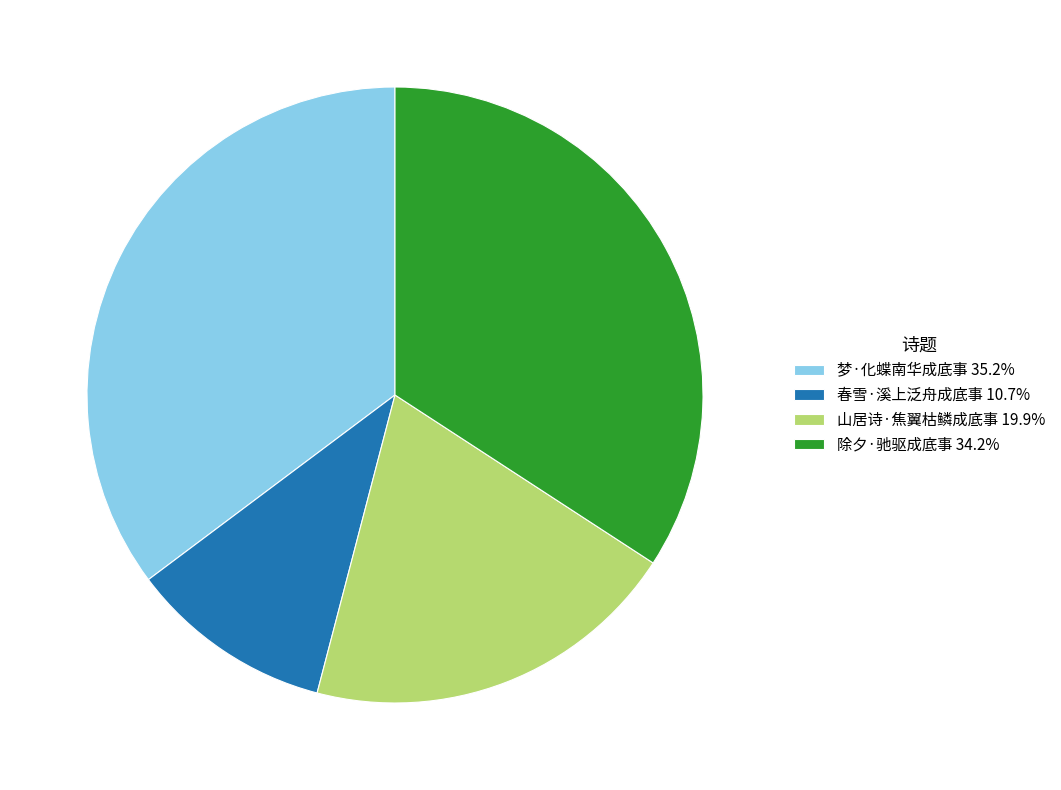

Do 除夕·驰驱成底事 34.2% and 梦·化蝶南华成底事 35.2% together represent more than half of the pie?

Yes